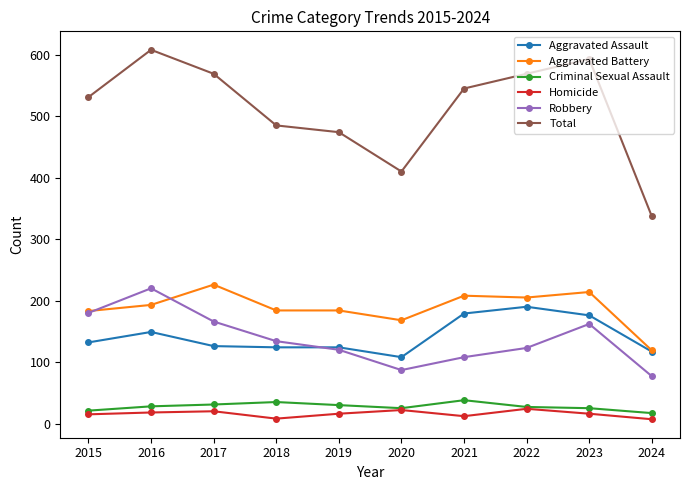

Which series has the largest range (max minus min)?

Total